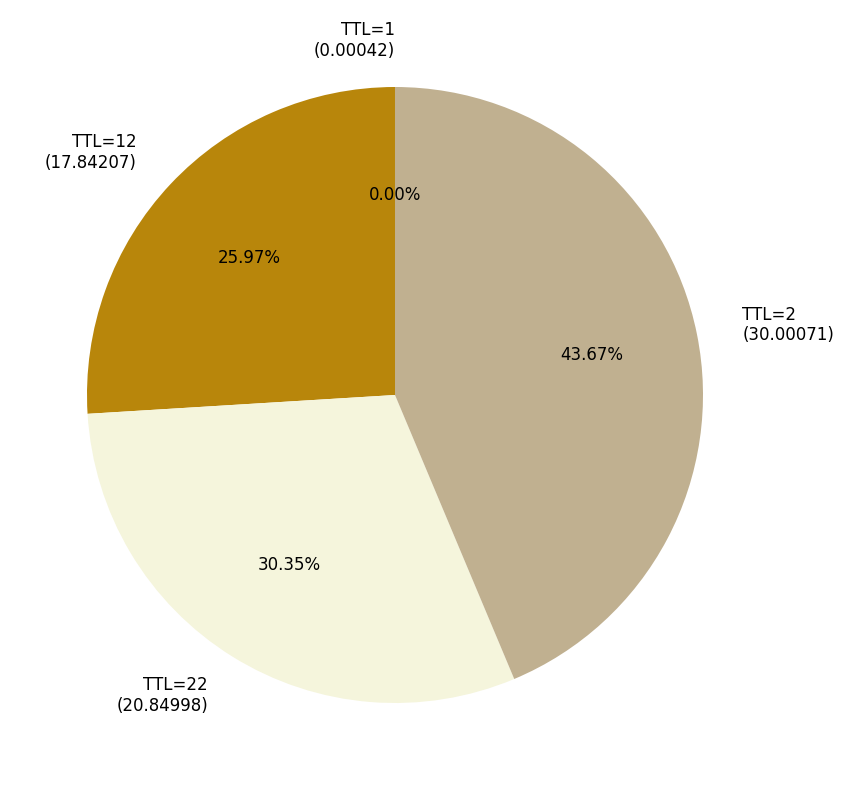

Between TTL=12 (17.84207) and TTL=22 (20.84998), which is larger?

TTL=22 (20.84998)